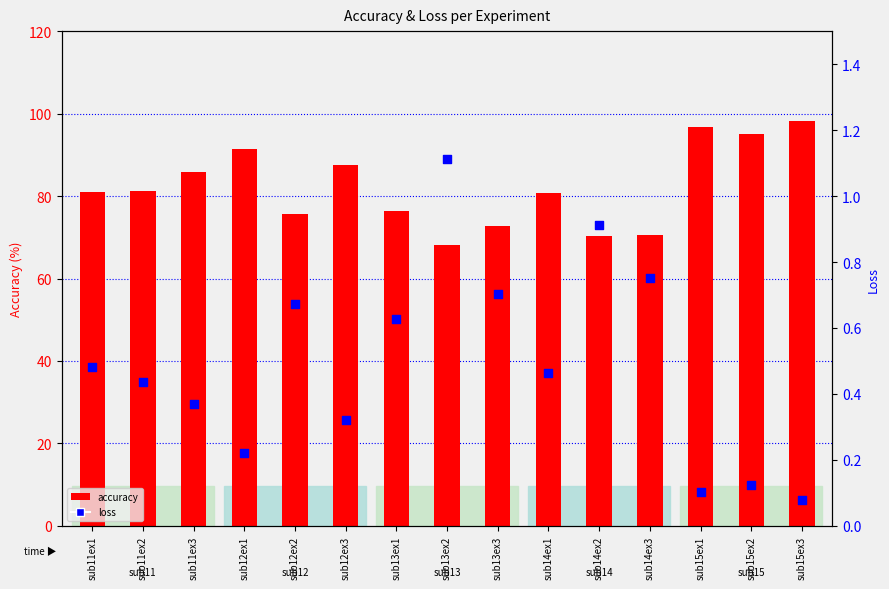

Which series contains the lowest Y value?

loss